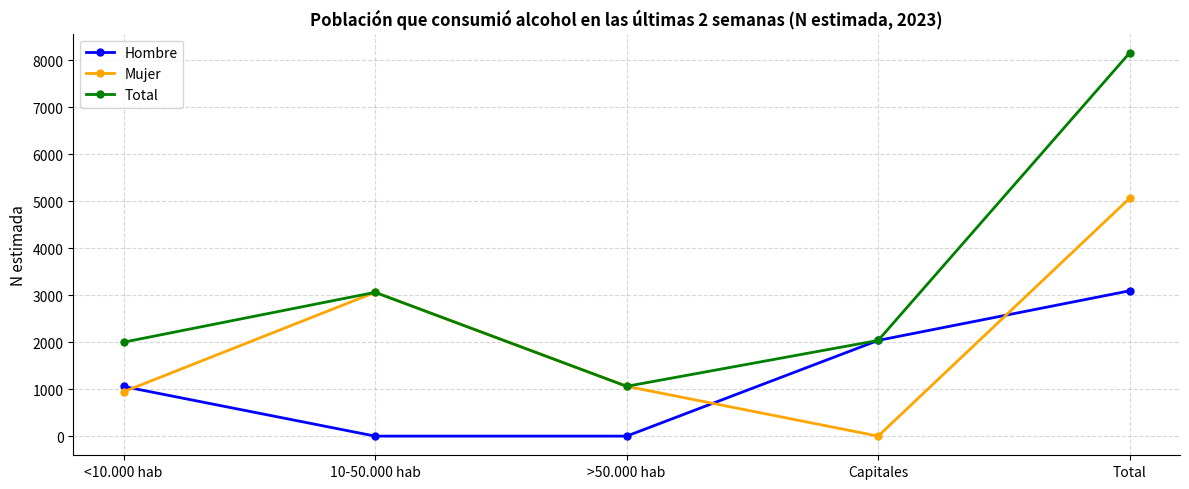

What is the difference between the Total values at Total and Capitales?

6120